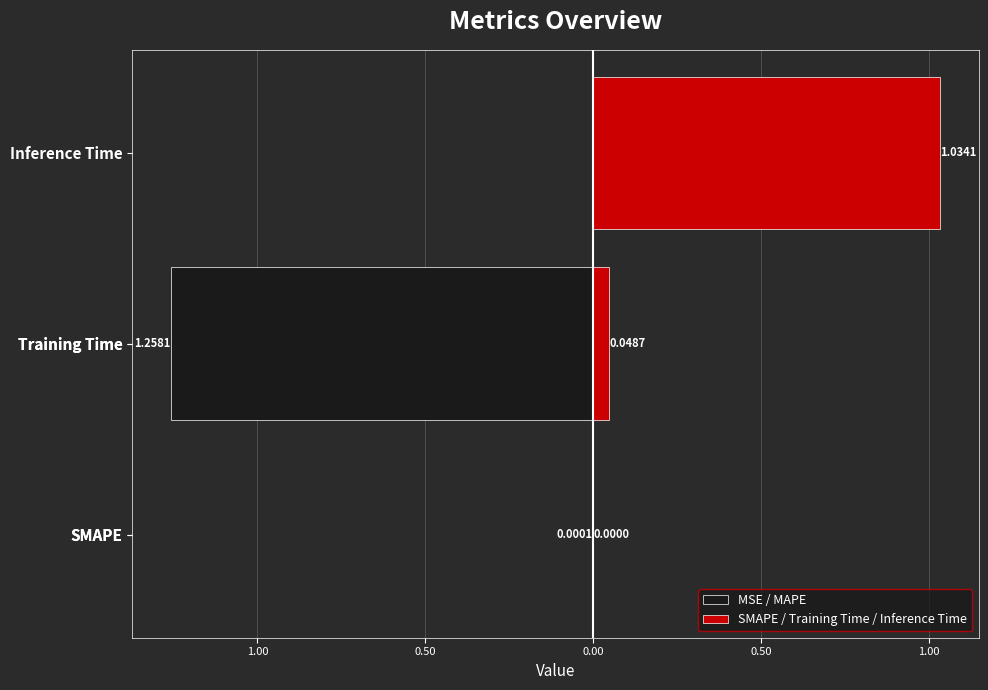

Reading left to right, transcribe all the data shown in this chart.

0.0	1.3	0.0	0.0	1.0